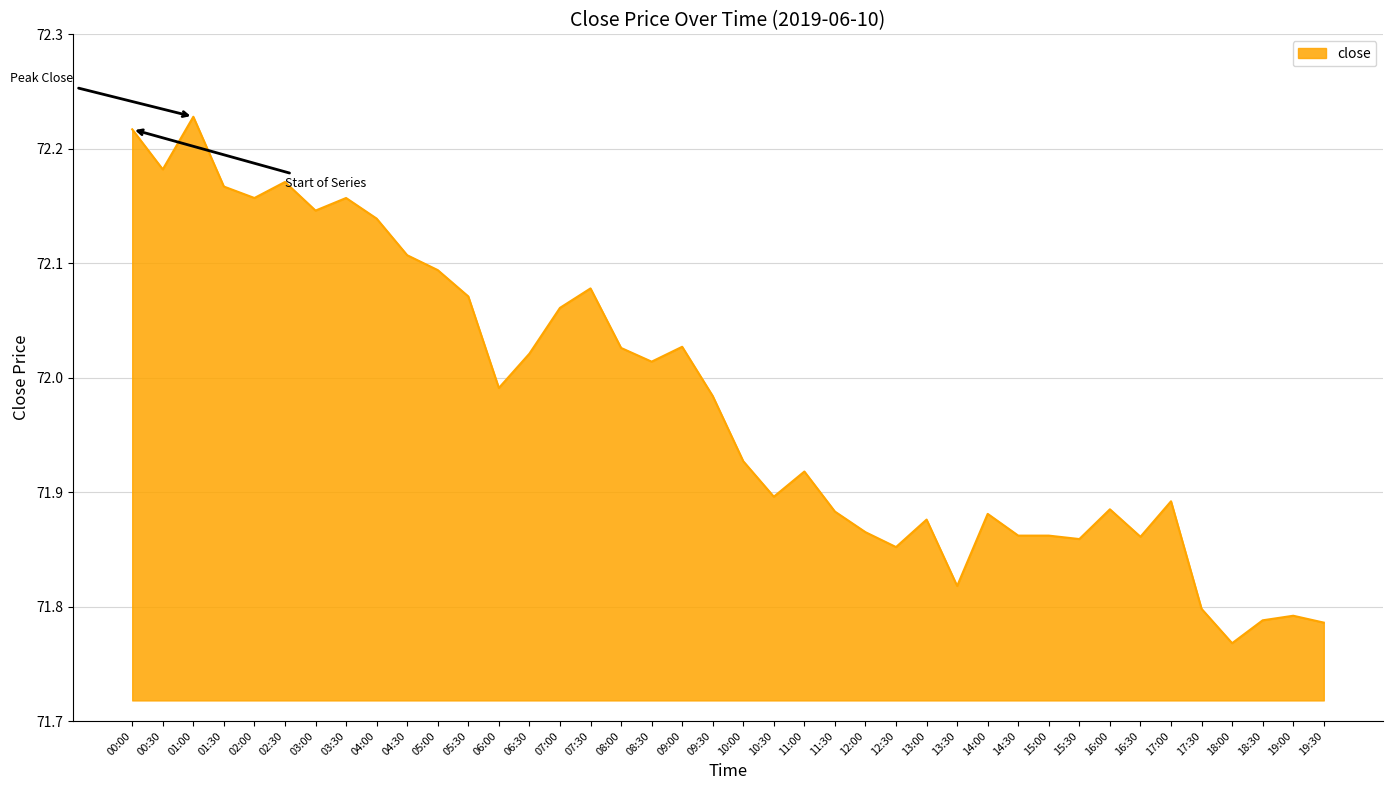

What is the difference between the maximum and minimum values?

0.5